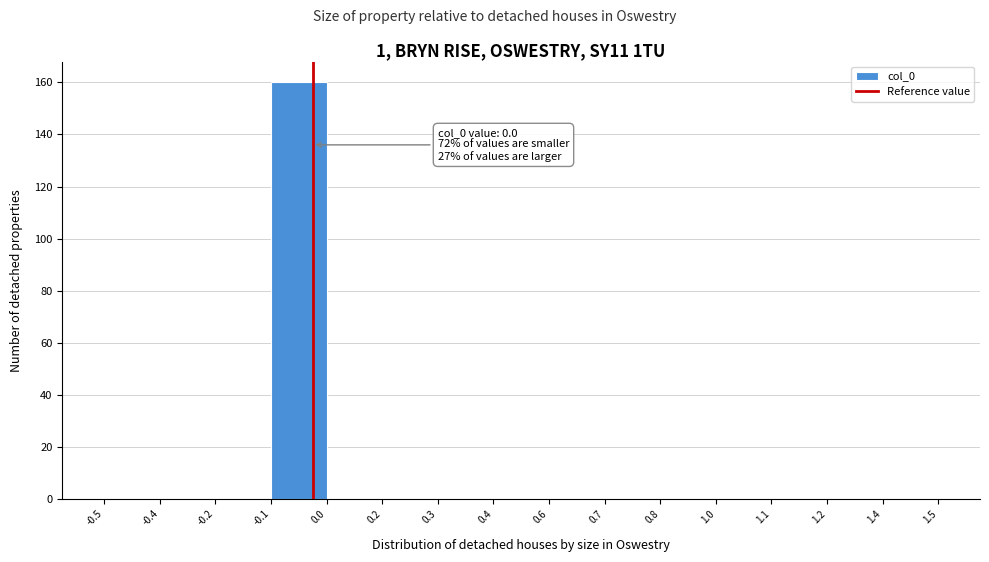

Reading left to right, list all the values displayed in this chart.

-0.5=0	-0.4=0	-0.2=0	-0.1=160	0.0=0	0.2=0	0.3=0	0.4=0	0.6=0	0.7=0	0.8=0	1.0=0	1.1=0	1.2=0	1.4=0